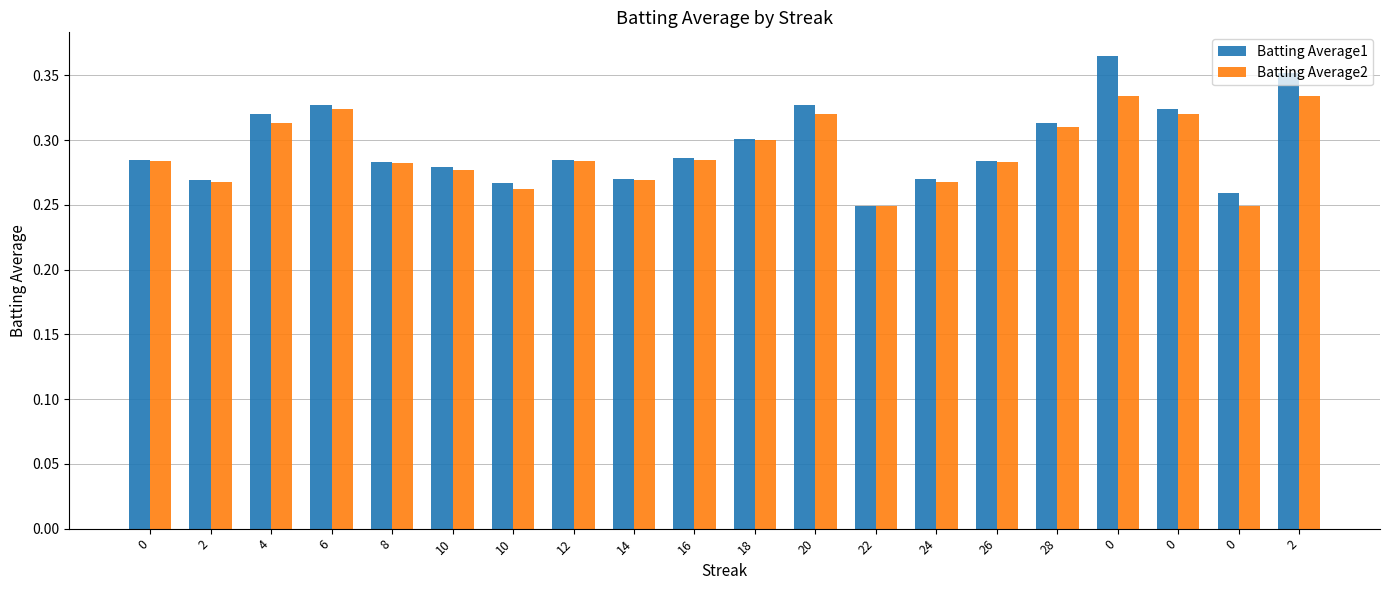

Reading right to left, extract all data points from this chart.

Batting Average1: 0.4	0.3	0.3	0.4	0.3	0.3	0.3	0.2	0.3	0.3	0.3	0.3	0.3	0.3	0.3	0.3	0.3	0.3	0.3	0.3
Batting Average2: 0.3	0.2	0.3	0.3	0.3	0.3	0.3	0.2	0.3	0.3	0.3	0.3	0.3	0.3	0.3	0.3	0.3	0.3	0.3	0.3